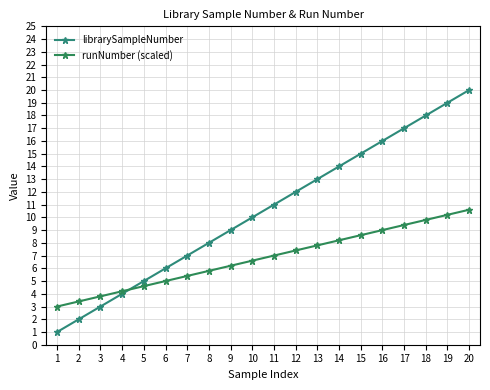

What is the total value across all series at 15?

23.6